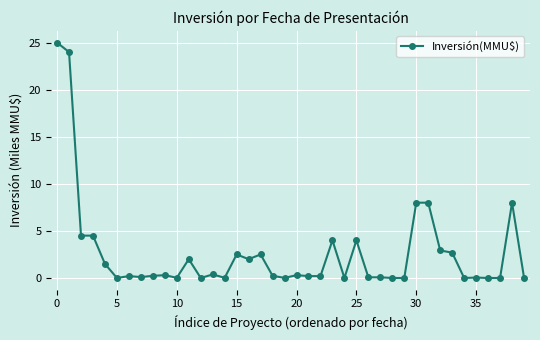

True or false: the data has more than 1 interior local peaks.

True